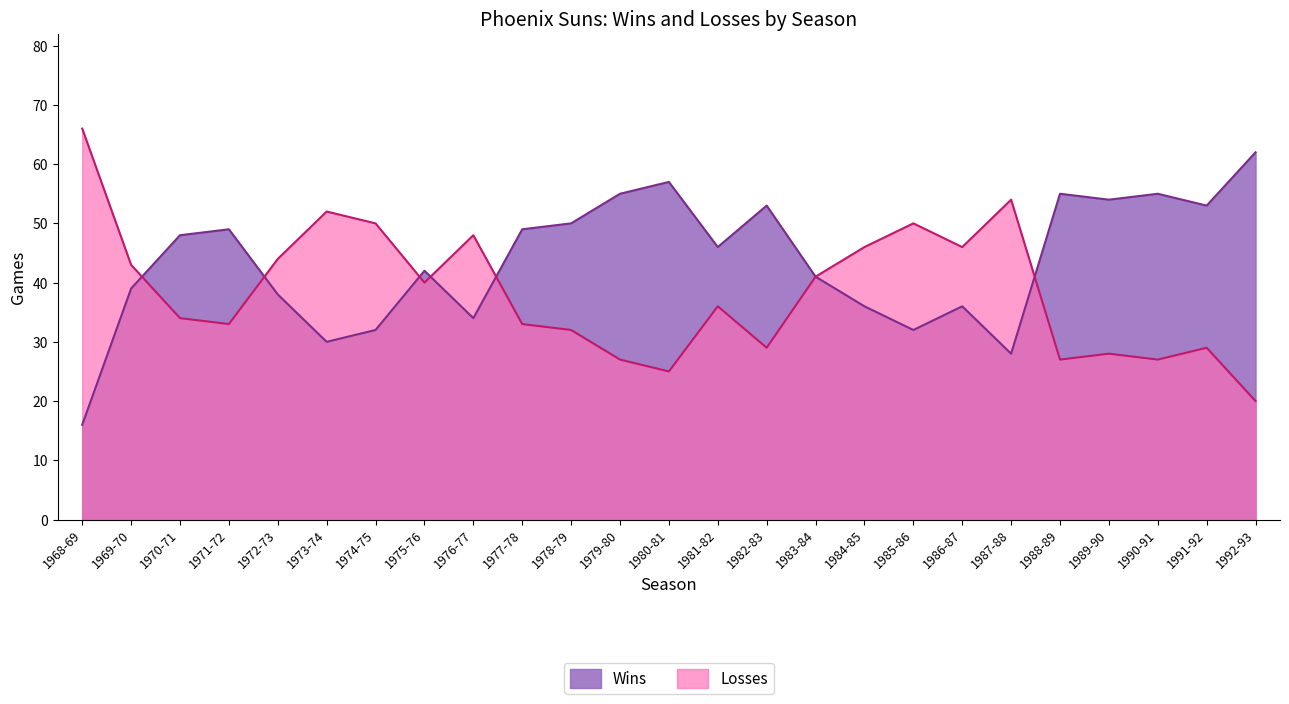

List the series in order of their peak value, highest first.

Losses, Wins